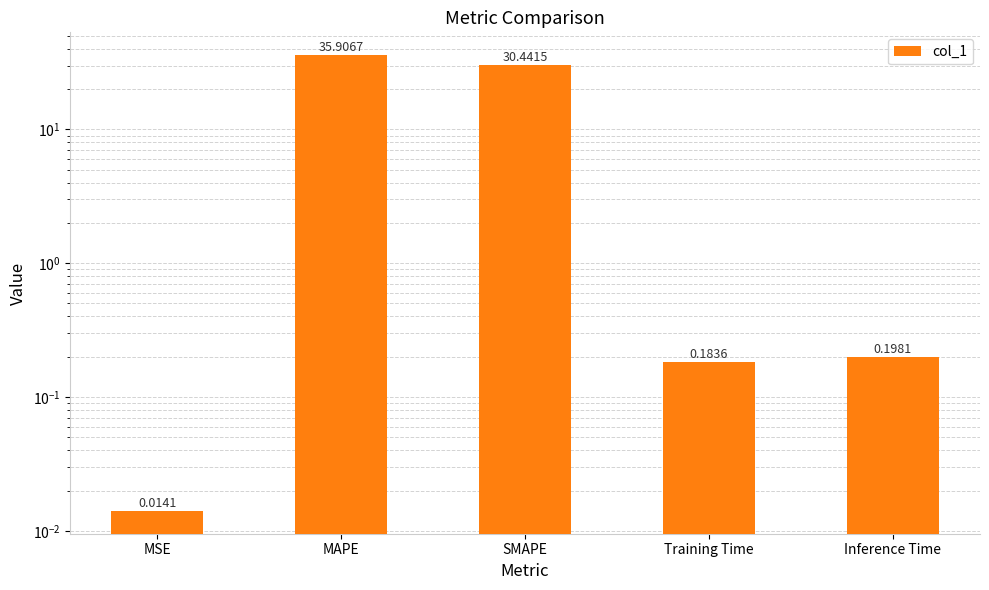

Reading left to right, extract all data points from this chart.

MSE=0.0	MAPE=35.9	SMAPE=30.4	Training Time=0.2	Inference Time=0.2